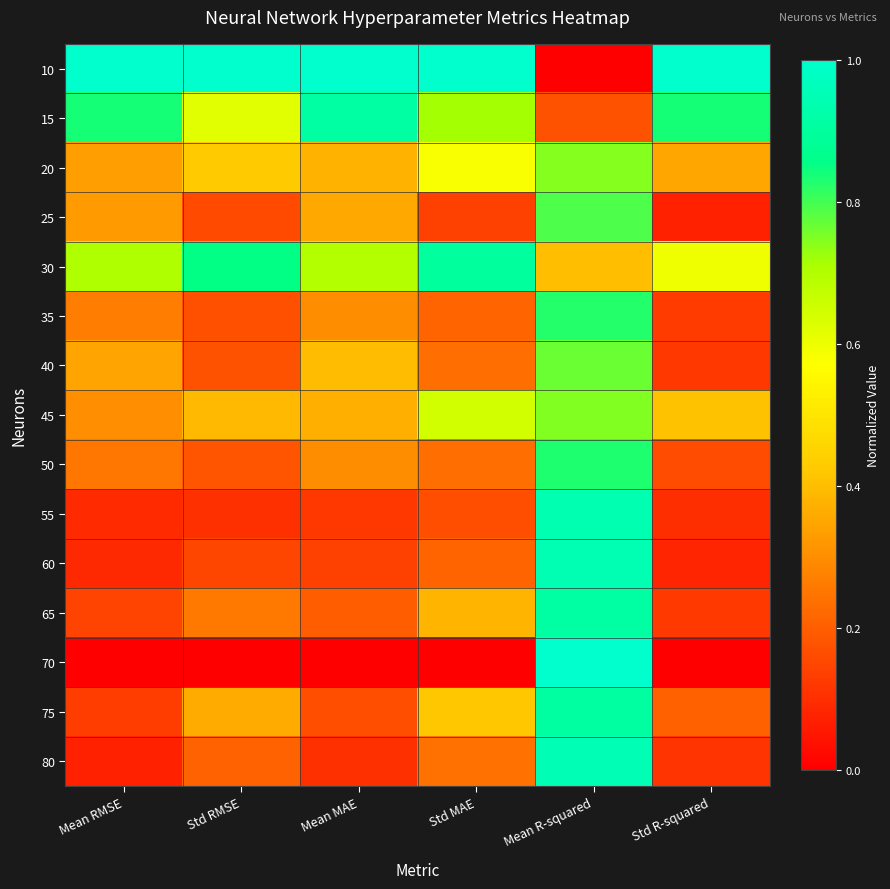

Which category has the lowest value across all series?

Mean R-squared